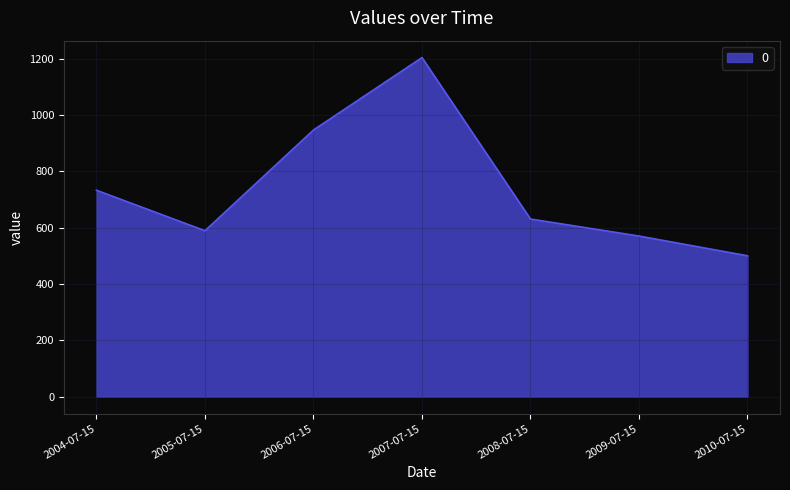

Which category has the highest value across all series?

2007-07-15